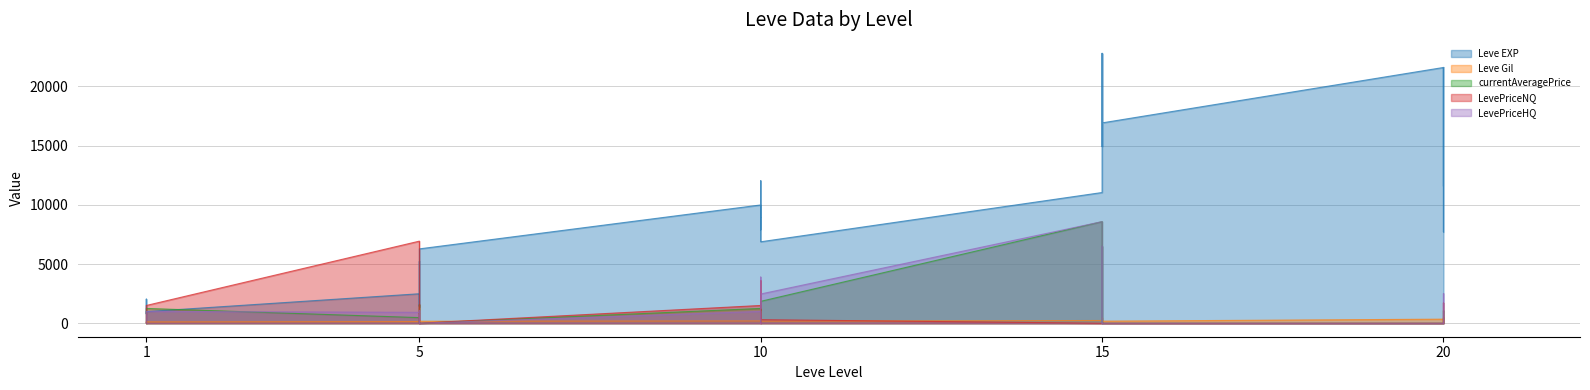

True or false: Leve Gil and Leve EXP intersect in this chart.

False